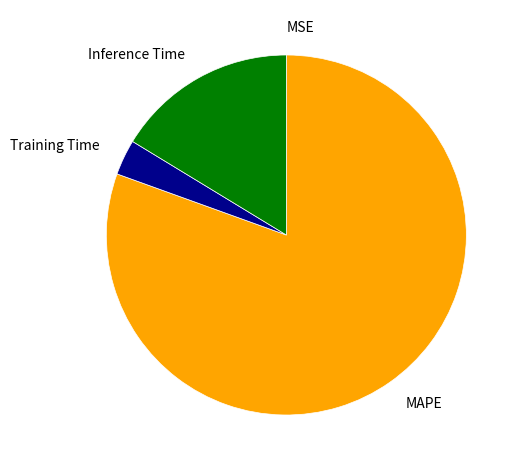

Which category has the biggest portion of the pie?

MAPE